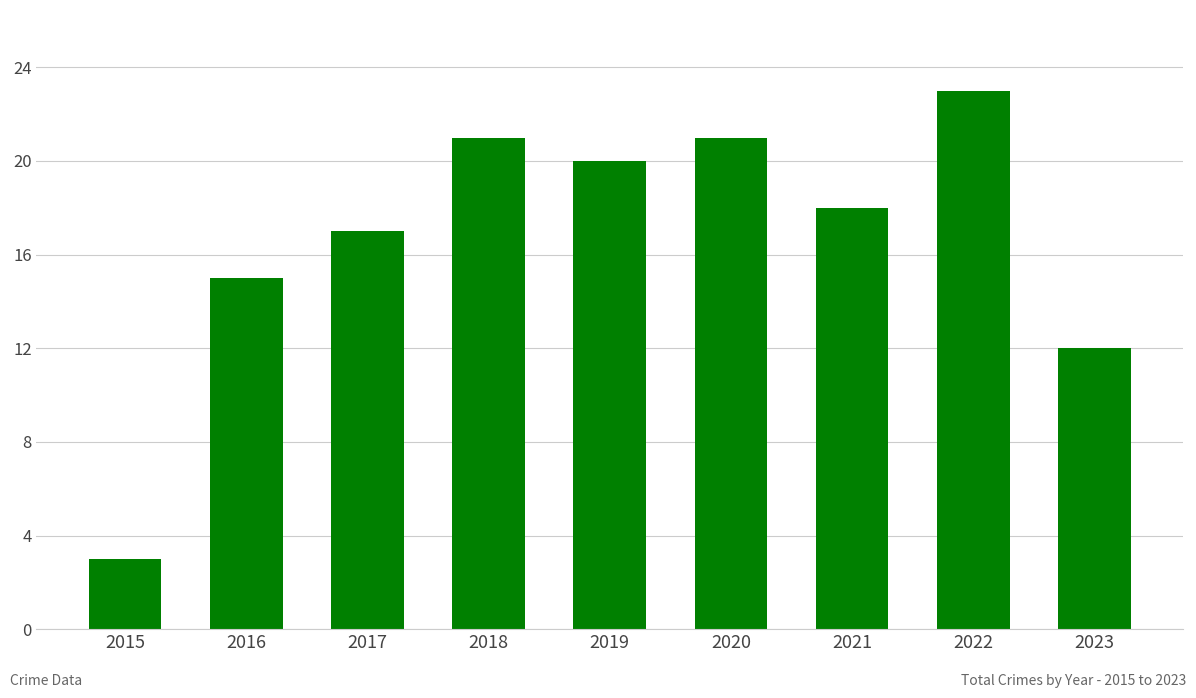

Is it true that the value at 2017 is 17?

True